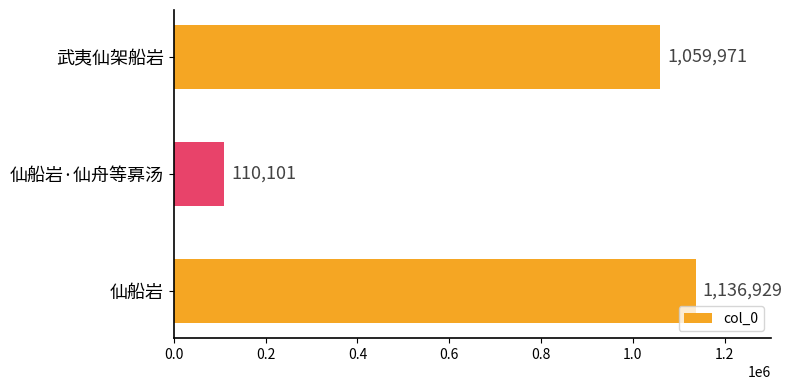

Reading top to bottom, list all the values displayed in this chart.

1059971	110101	1136929